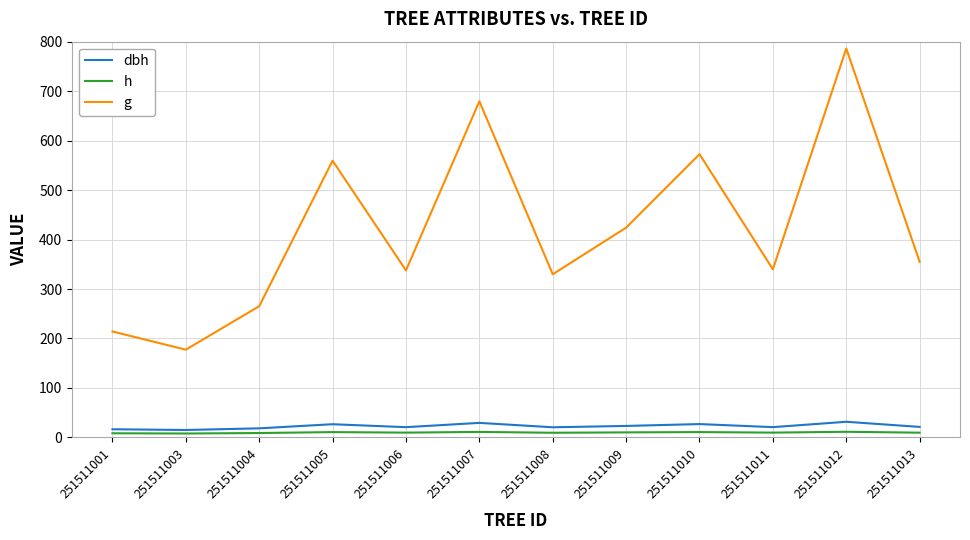

What is the greatest value displayed?

786.2